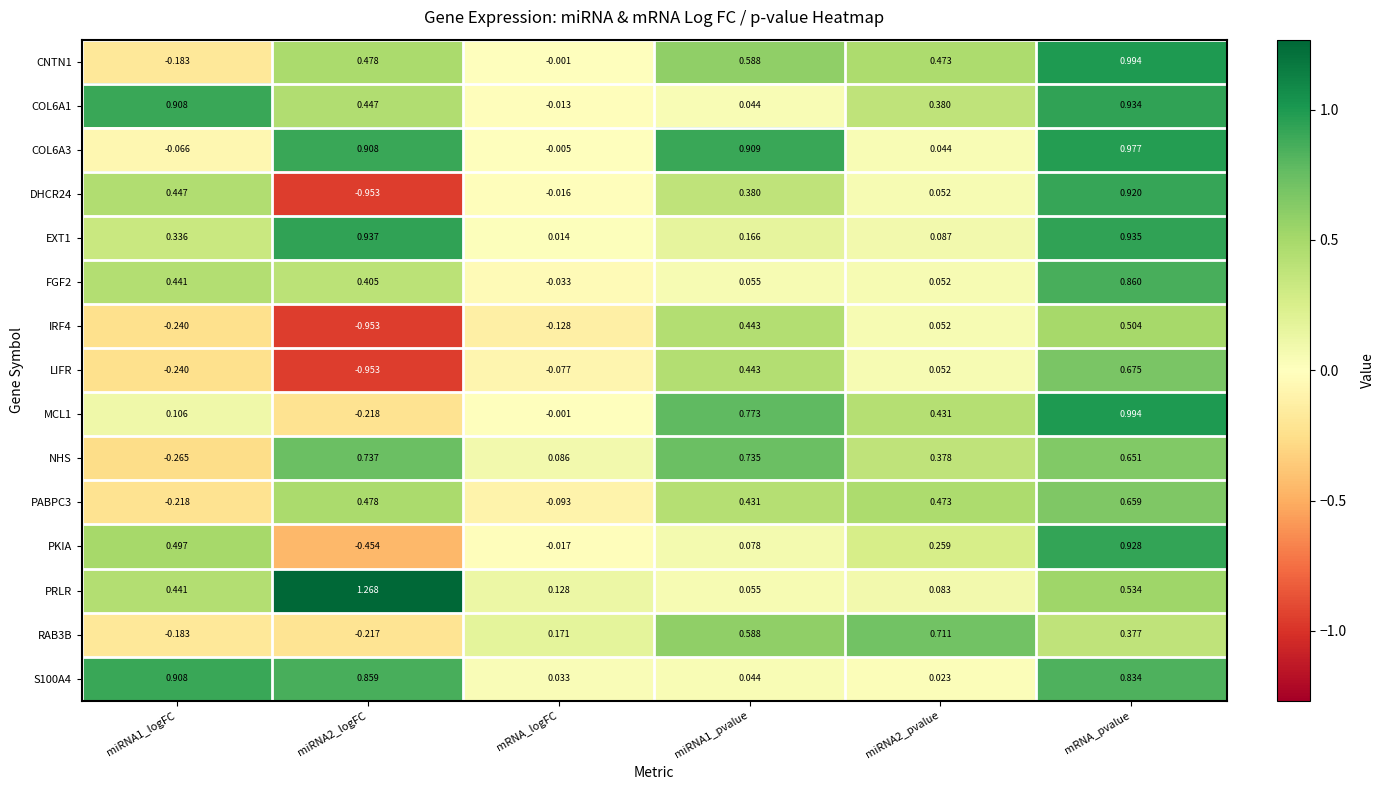

What is the spread (max minus min) of values at miRNA1_logFC?

1.2